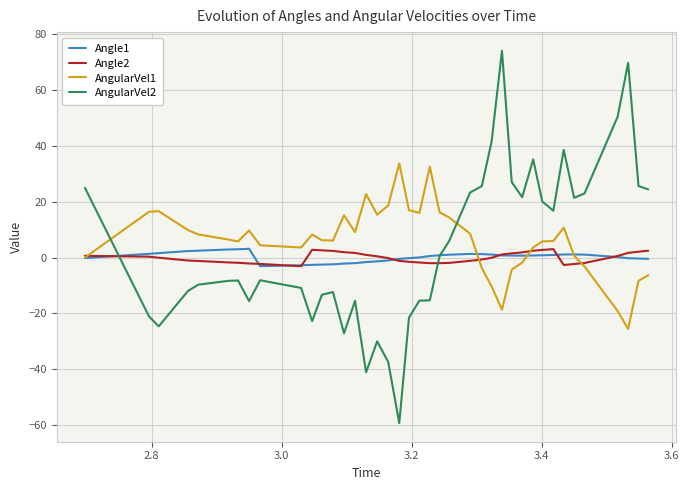

What is the difference between the maximum and minimum values in the Angle2 series?

6.1